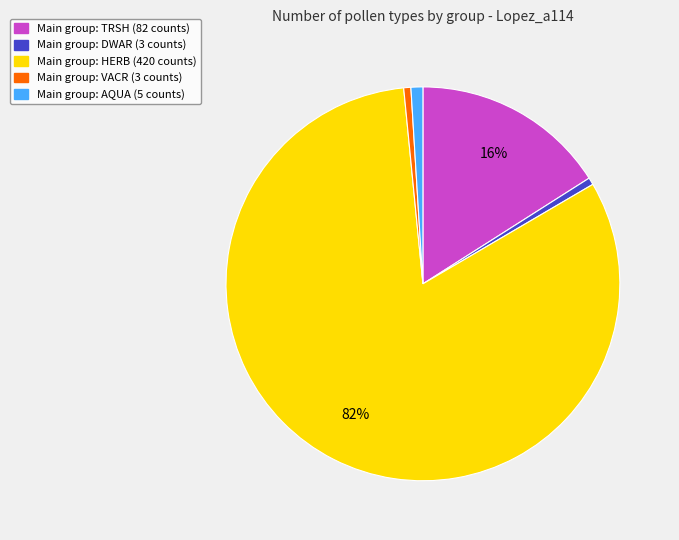

Approximately how many times larger is the value at Main group: VACR (3 counts) compared to Main group: DWAR (3 counts)?

1.0